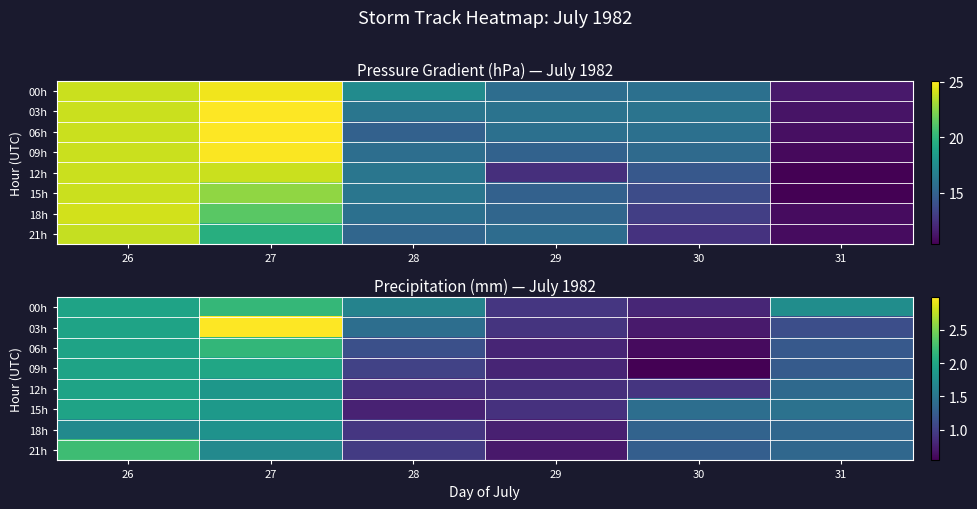

Where does the 12h series first go above 1?

26